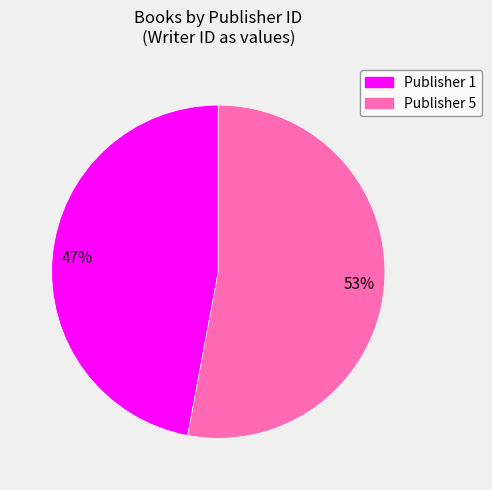

The Publisher 1 slice represents 47% of the pie. True or false?

True